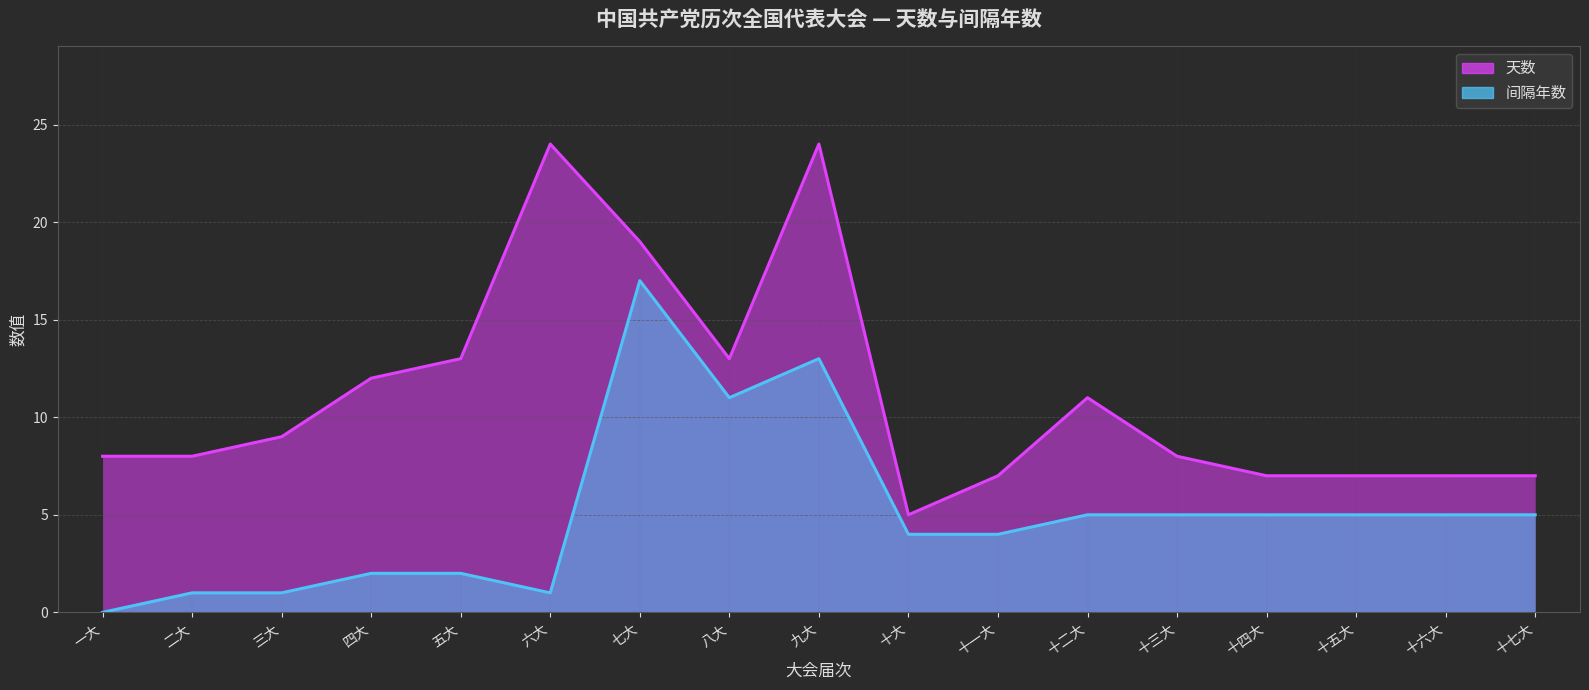

What is the label of the 3rd point from the right?

十五大